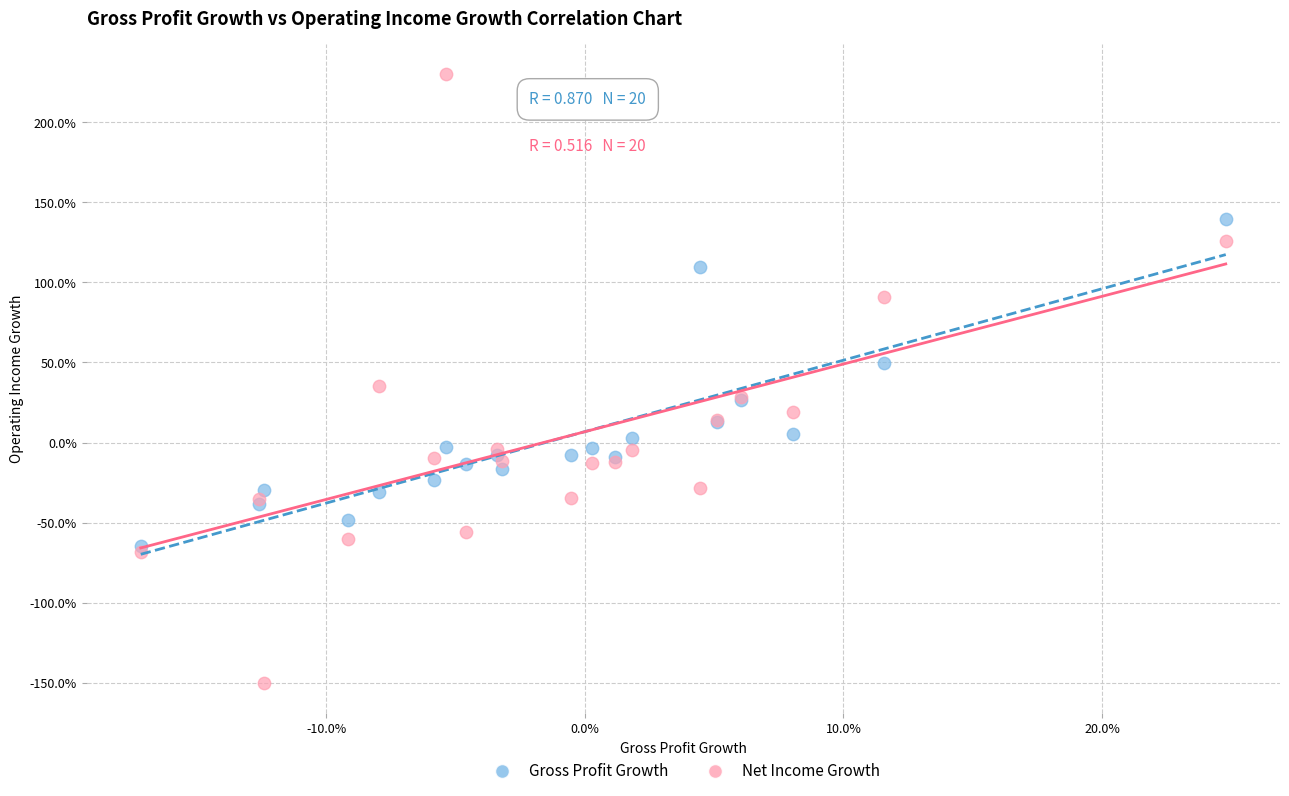

Which series has the widest spread of Y values?

Net Income Growth